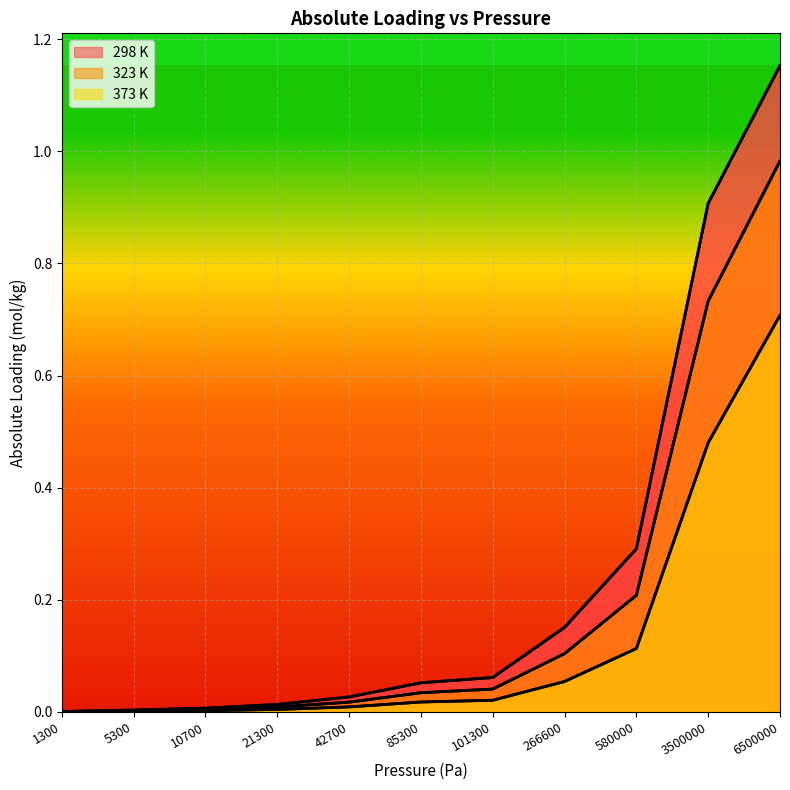

True or false: 298 K has a value of 0.0 at 21300.

True